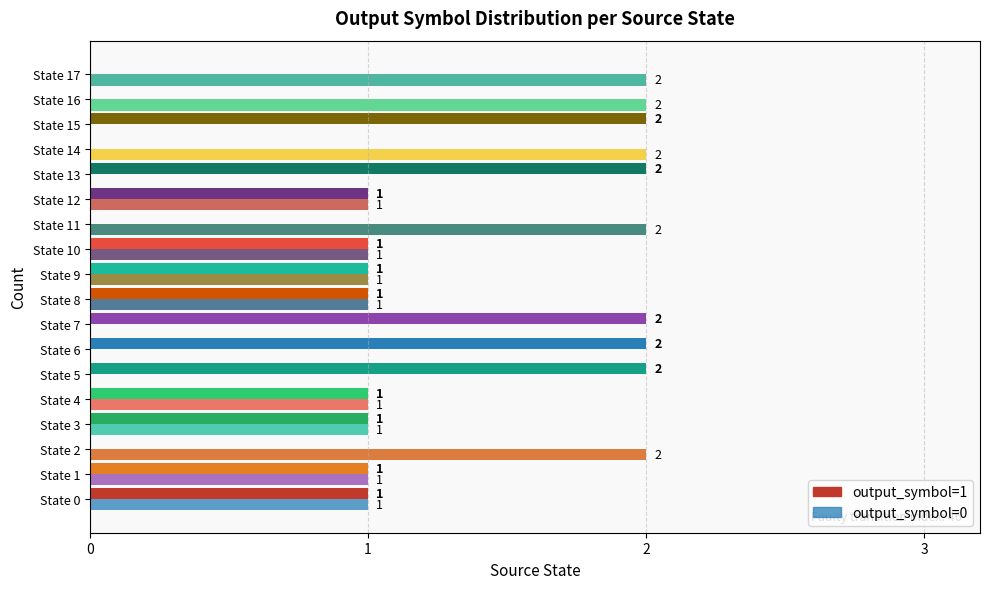

What is the difference between the maximum and minimum values in the output_symbol=0 series?

2